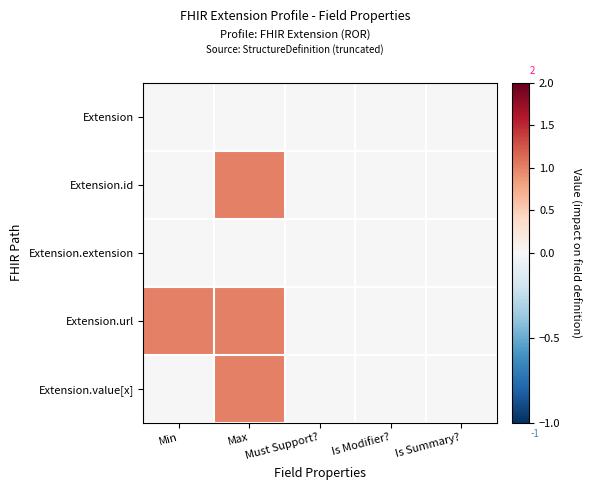

Rank the series by their maximum value, from lowest to highest.

Extension, Extension.extension, Extension.id, Extension.url, Extension.value[x]